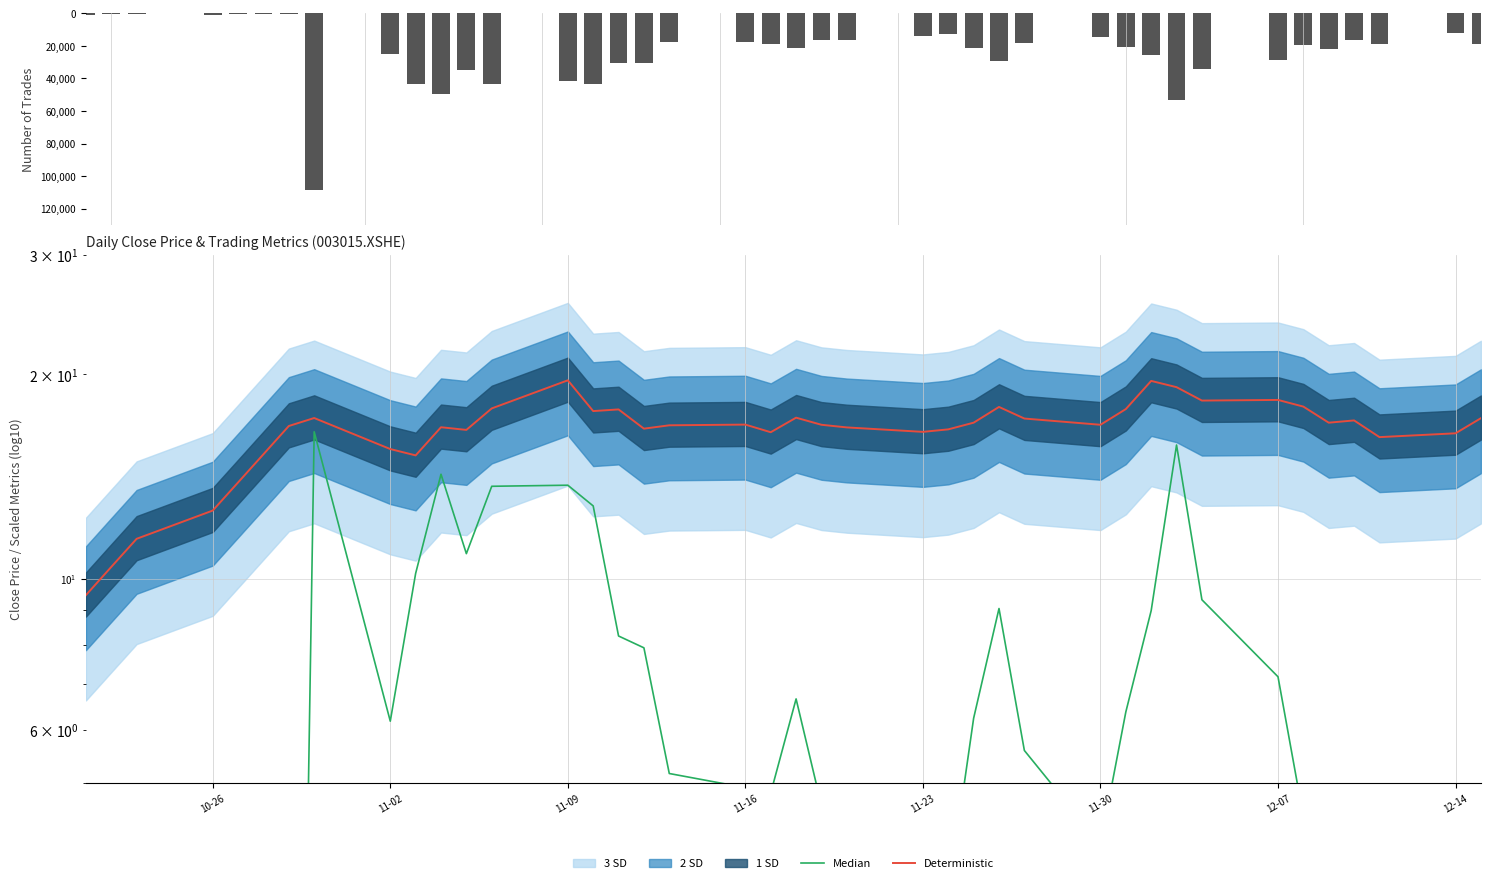

What is the difference between the maximum and minimum values in the Deterministic series?

10.1